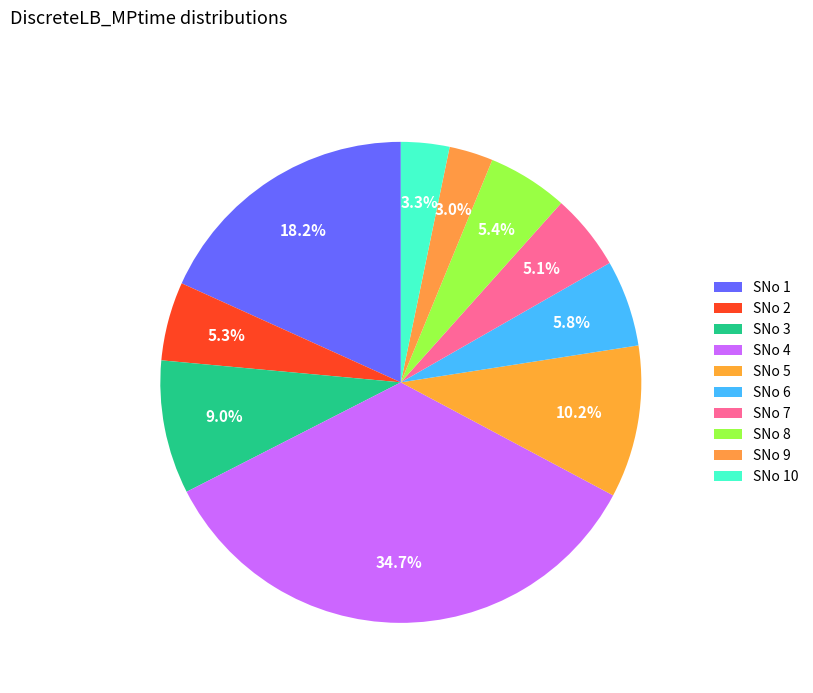

Which slice is the largest?

4